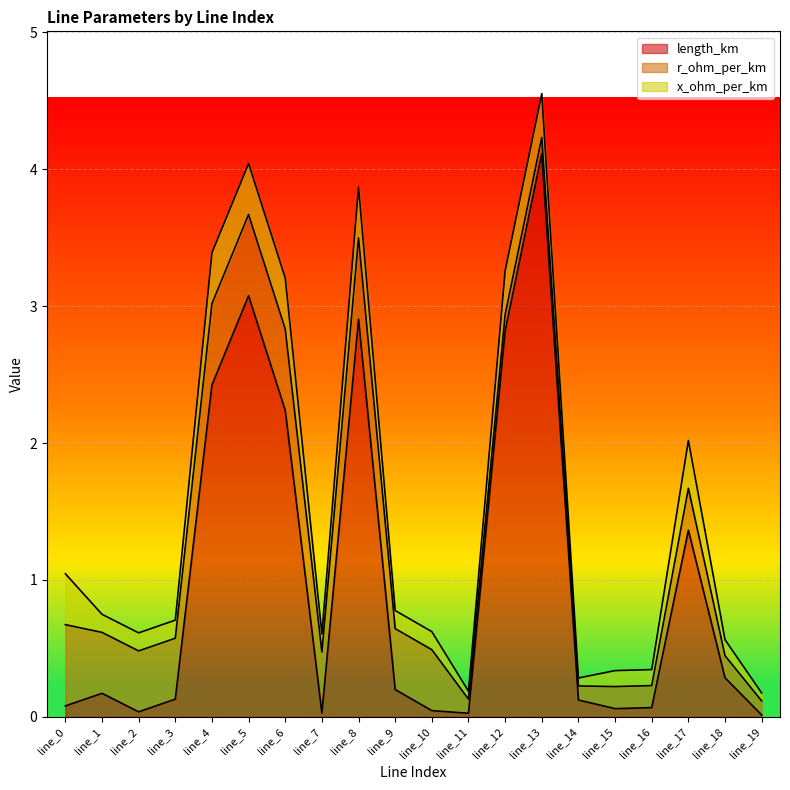

Rank the series at line_2 from highest to lowest value.

r_ohm_per_km, x_ohm_per_km, length_km